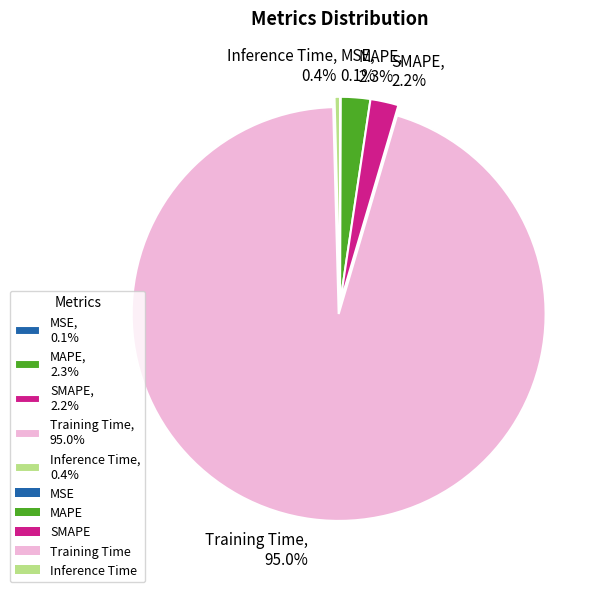

Is there a majority slice in this chart?

Yes